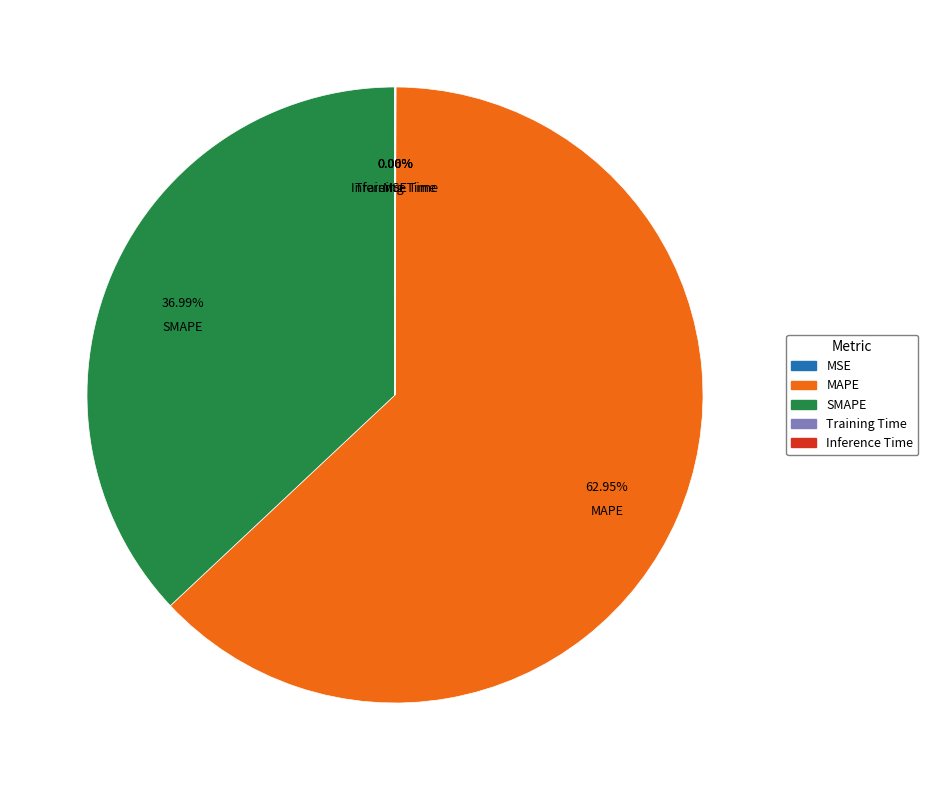

To the nearest percent, what is the difference between the largest and smallest slice percentages?

63%